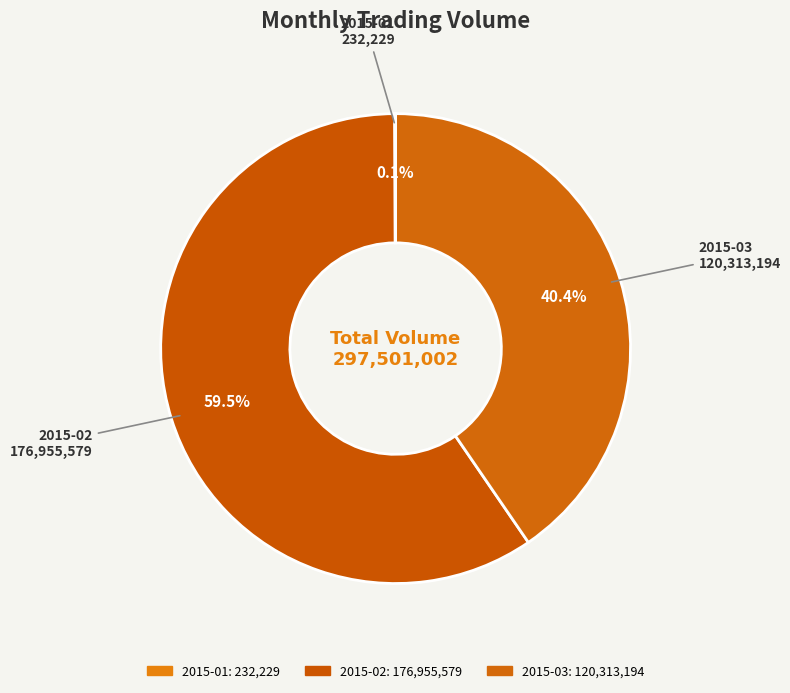

To the nearest percent, what is the difference between the 2015-02 and 2015-03 slice percentages?

19%